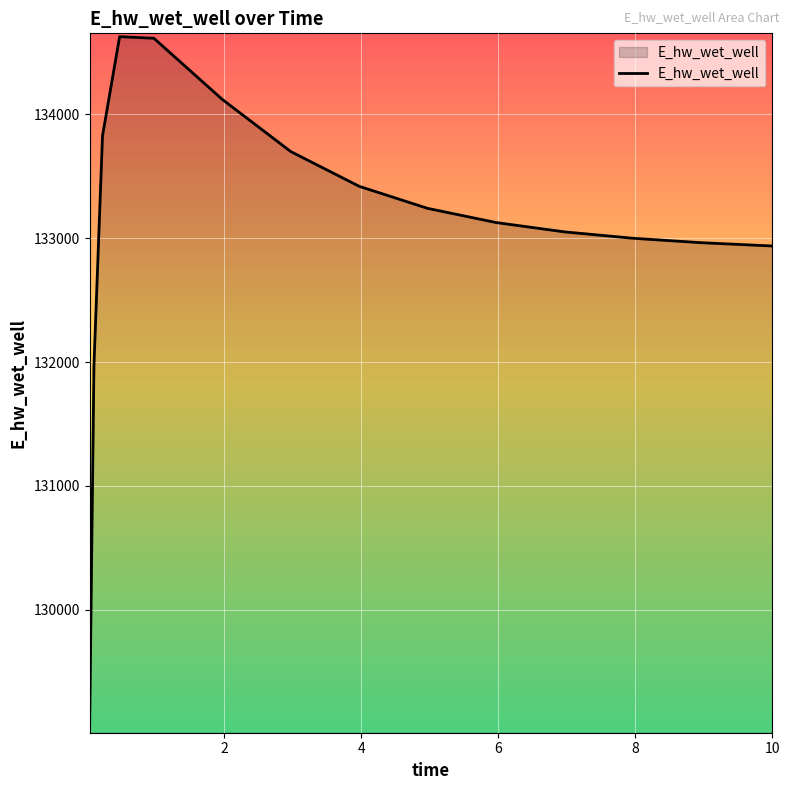

What is the smallest value displayed?

129070.3